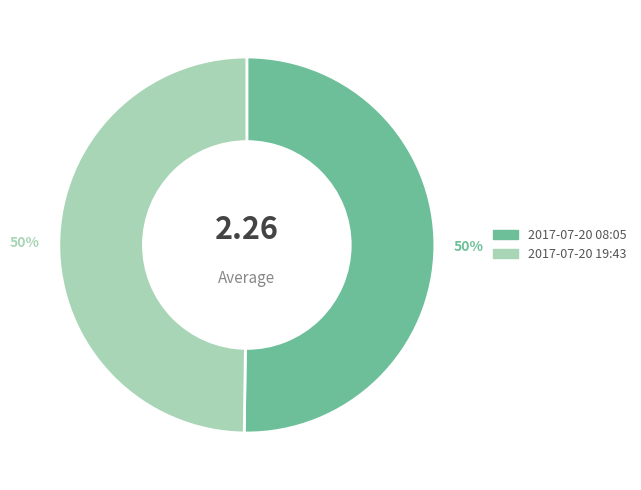

Approximately how many times larger is the value at 2017-07-20 08:05 compared to 2017-07-20 19:43?

1.0